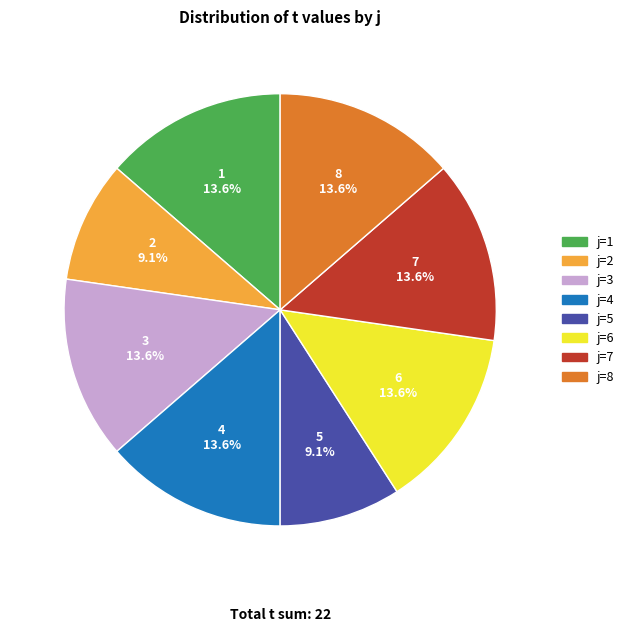

What is the ratio of the value at 6 to the value at 7?

1.0